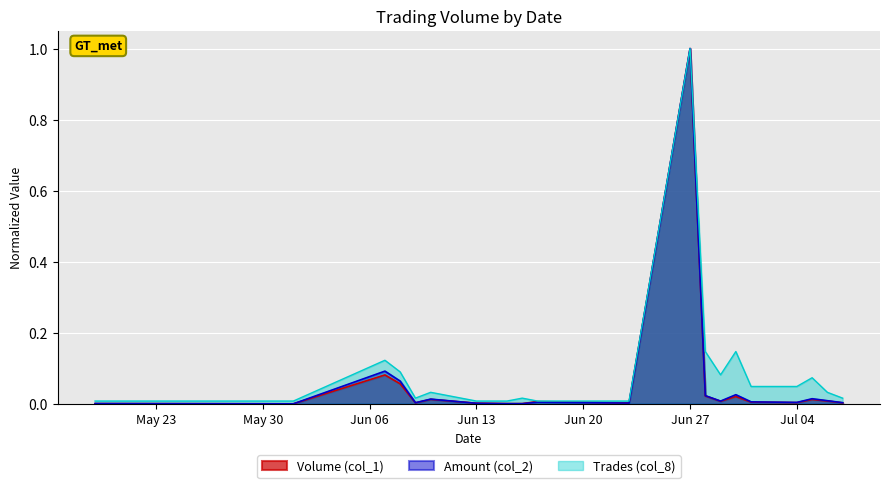

At which category is the sum across all series the highest?

Jun 27